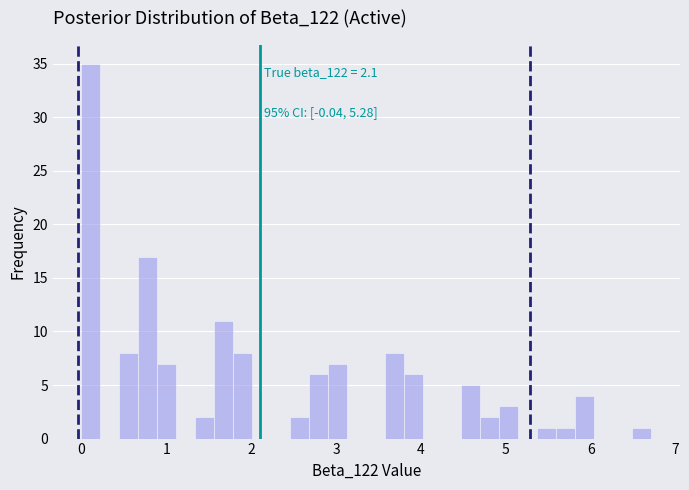

Read against the x-axis, roughly where is the centre of the tallest bar?

0.1